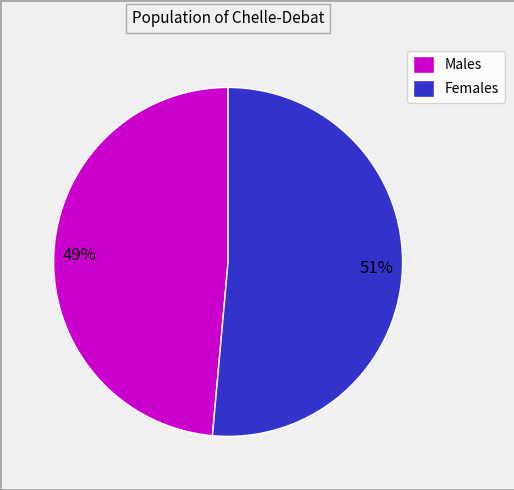

How many slices are in this pie chart?

2